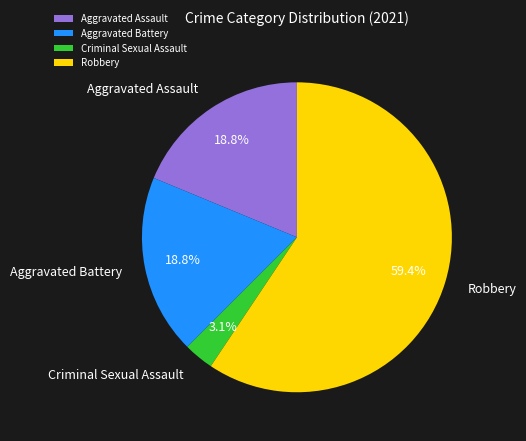

How many slices are in this pie chart?

4